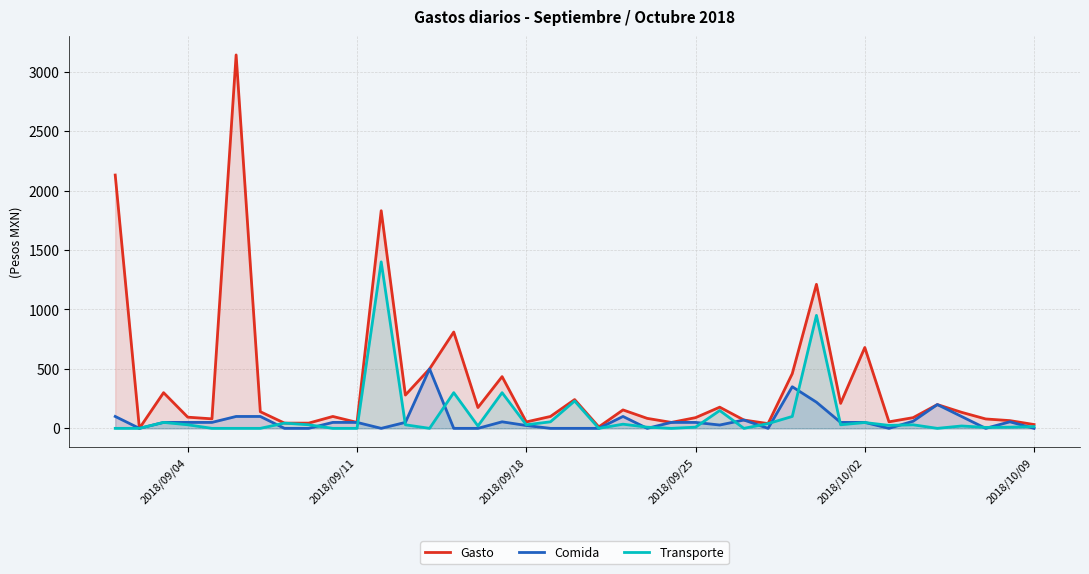

Rank the series by their maximum value, from highest to lowest.

Gasto, Transporte, Comida